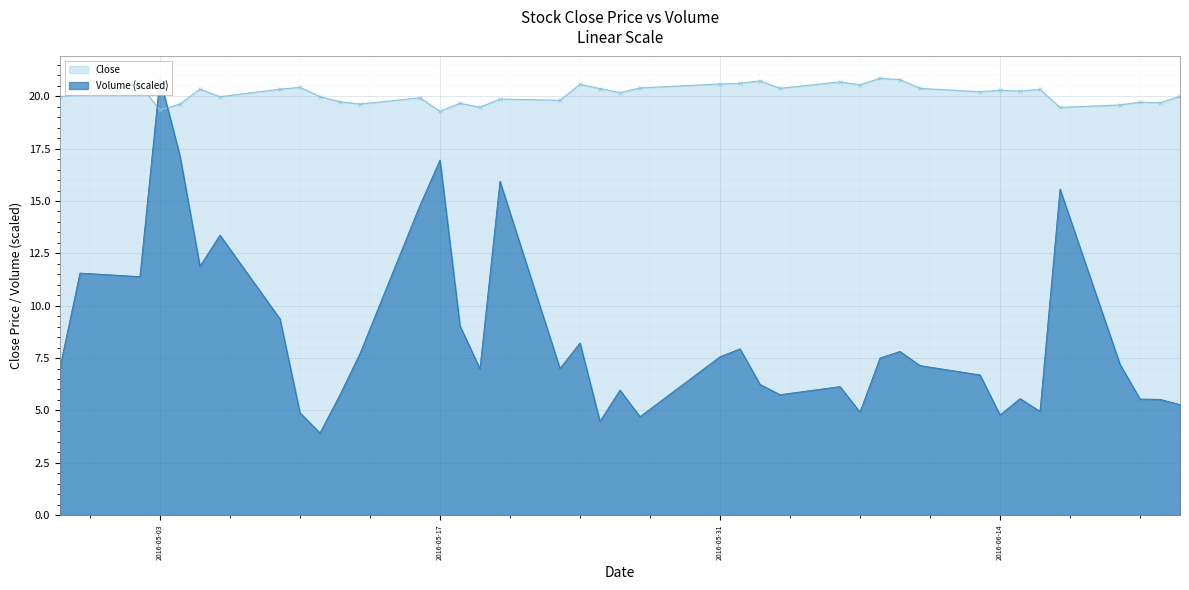

Which series has the largest total across all categories?

Close